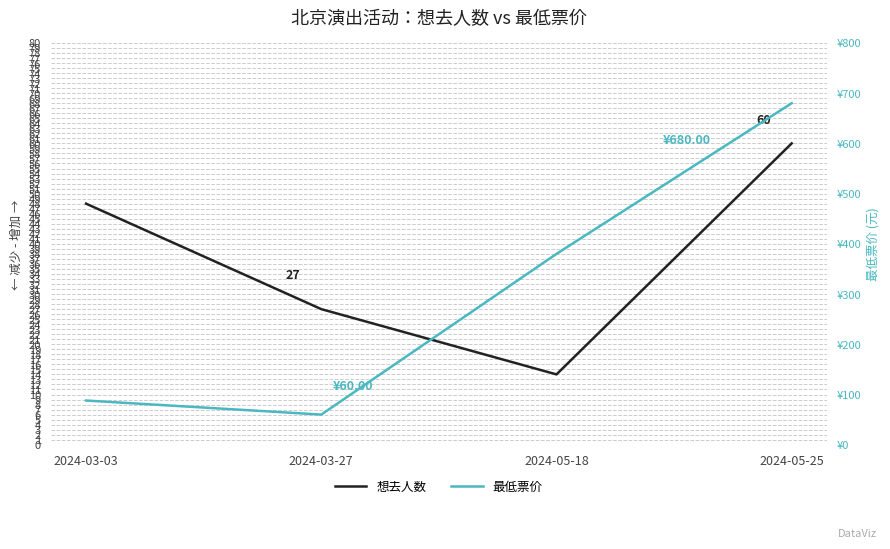

At which category is the sum across all series the highest?

2024-05-25